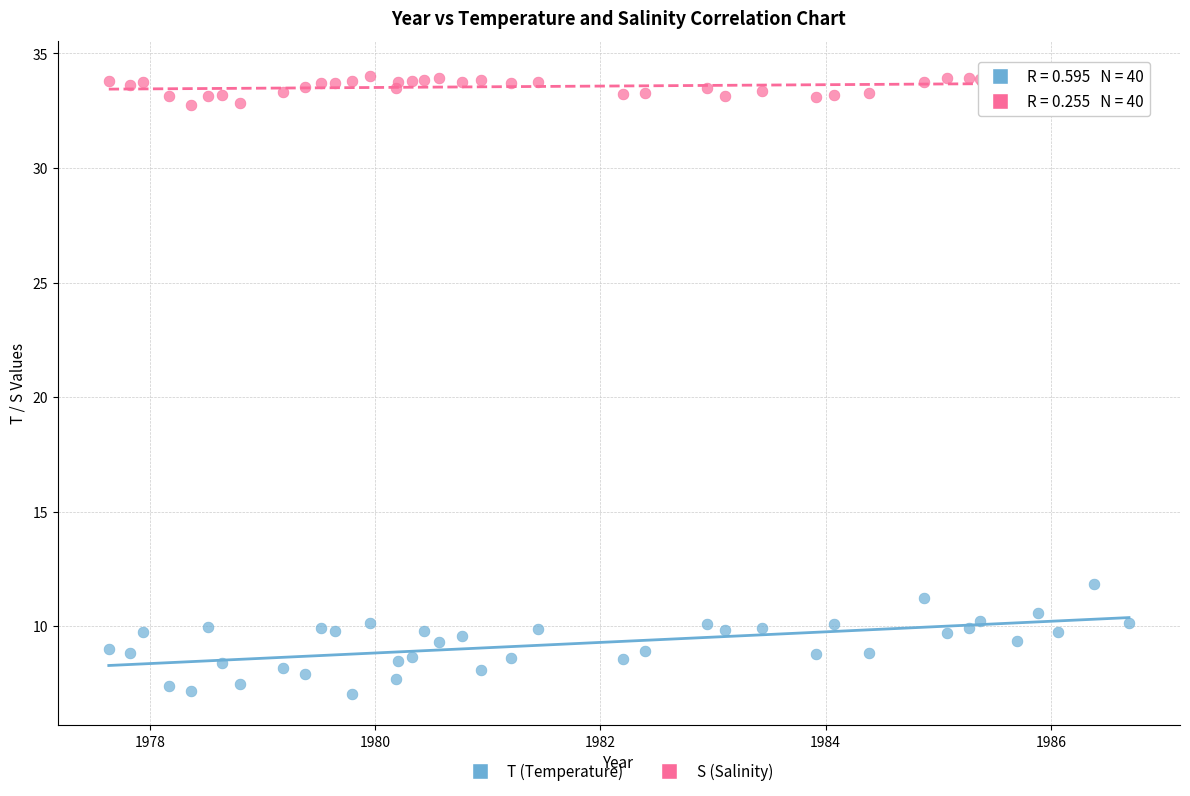

What are all the series names shown in the legend?

T (Temperature), S (Salinity)